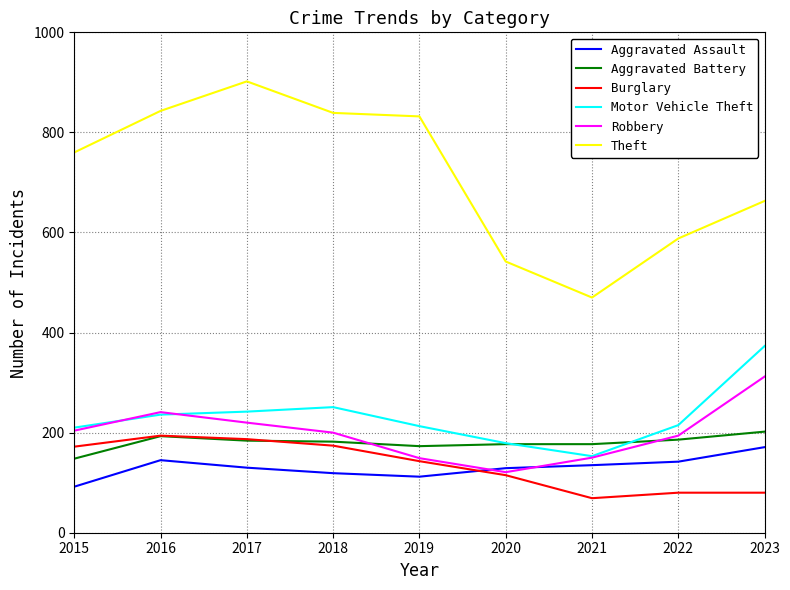

What is the total value across all series at 2017?

1865